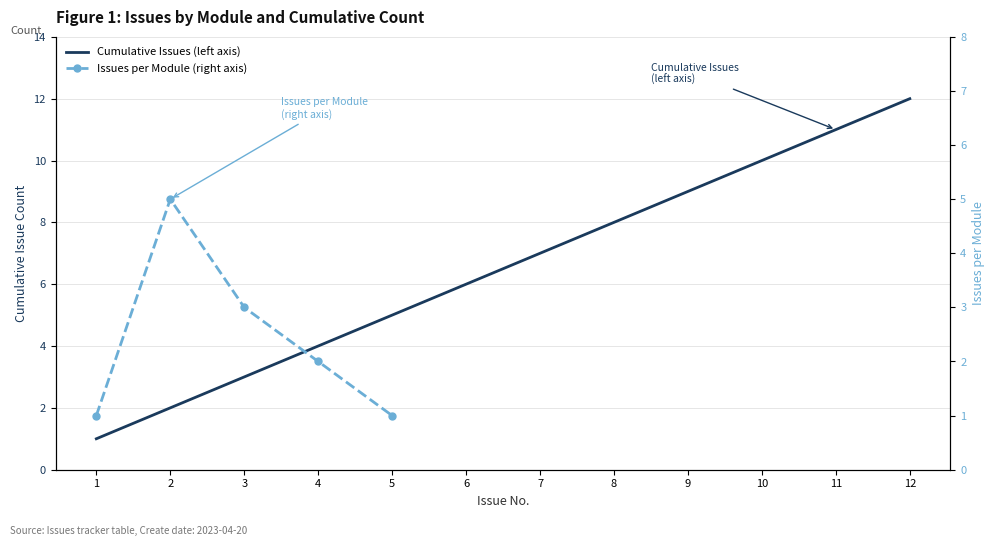

Rank the categories by value from lowest to highest.

1, 2, 3, 4, 5, 6, 7, 8, 9, 10, 11, 12